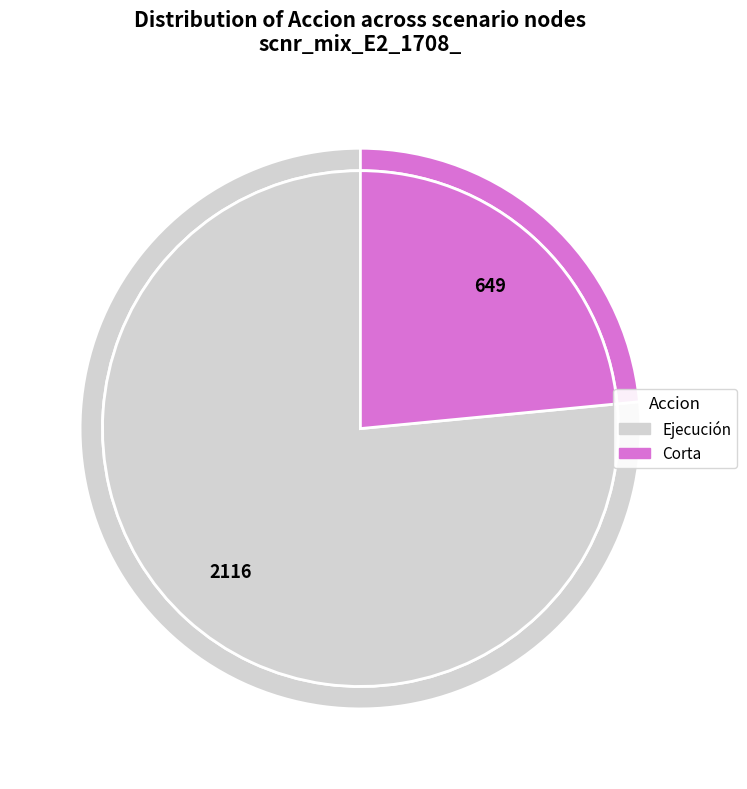

Is there any slice that represents more than half of the pie?

Yes